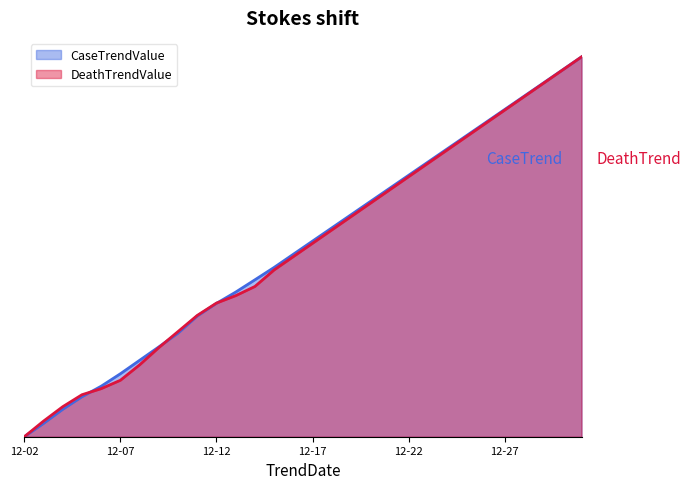

True or false: CaseTrendValue has a value of 0.3 at 2020-12-10.

True